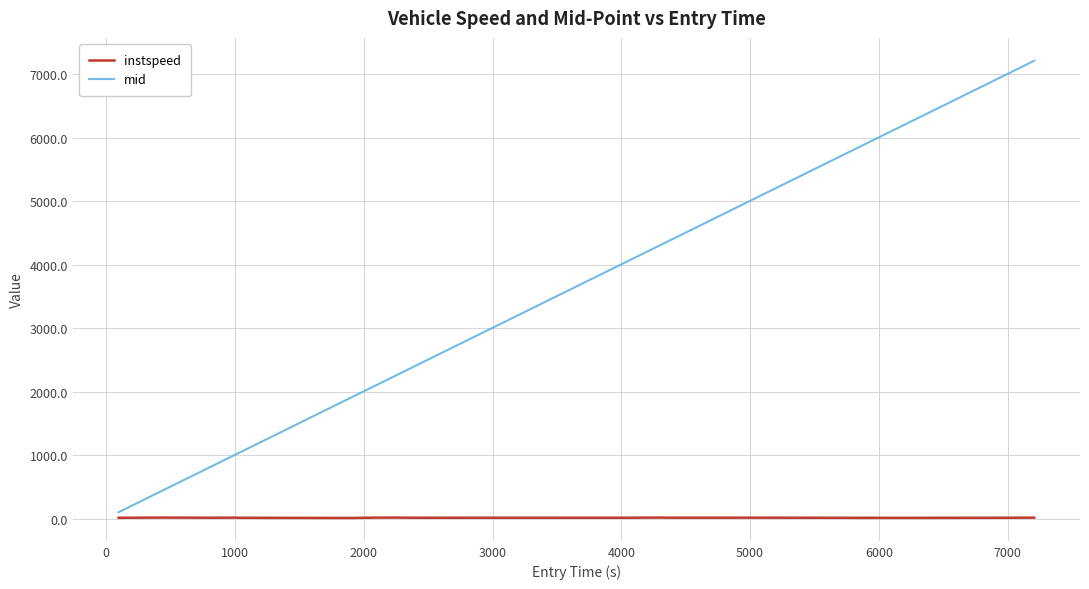

Which series has the largest range (max minus min)?

mid